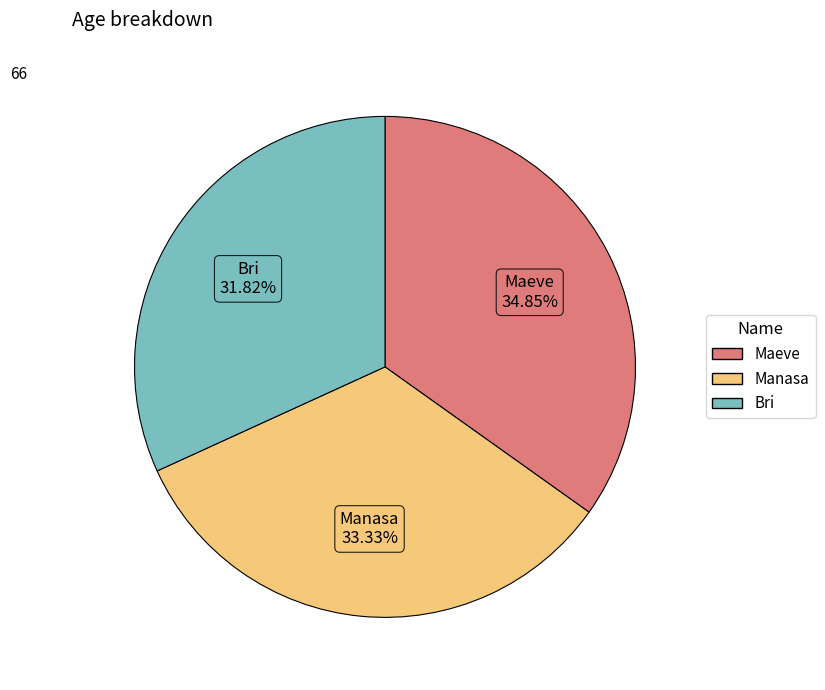

To the nearest percent, what is the combined percentage of Maeve and Bri?

67%